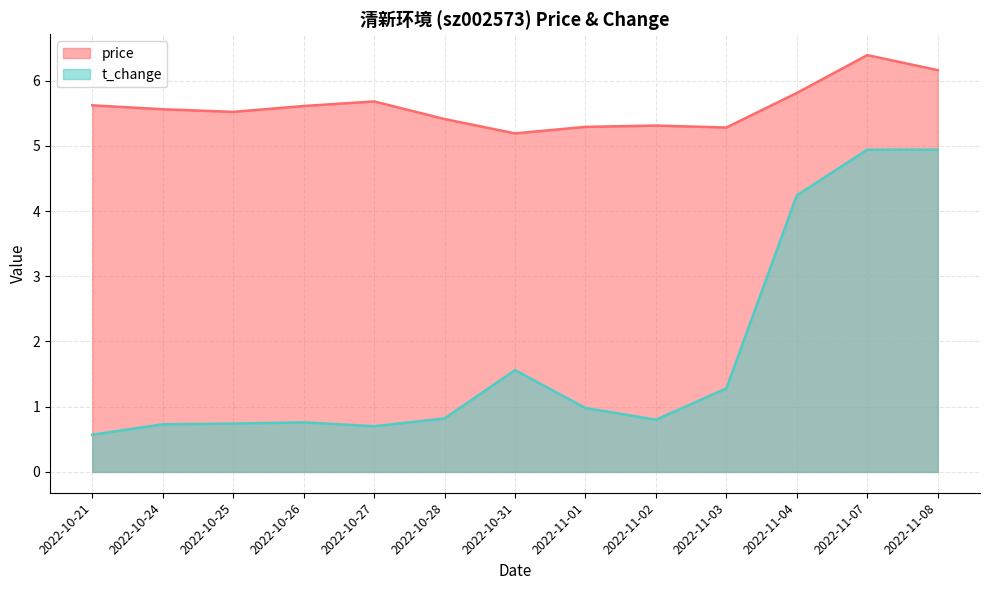

How many interior local peaks does the t_change series have?

2